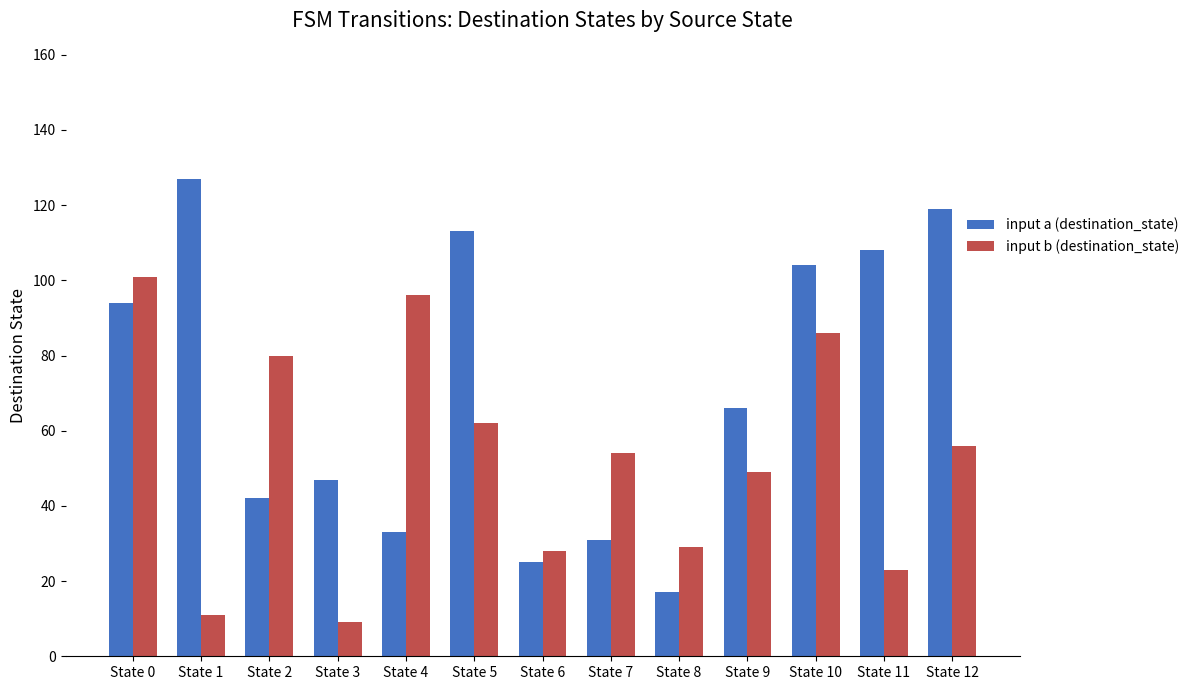

Rank the series at State 4 from lowest to highest value.

input a (destination_state), input b (destination_state)